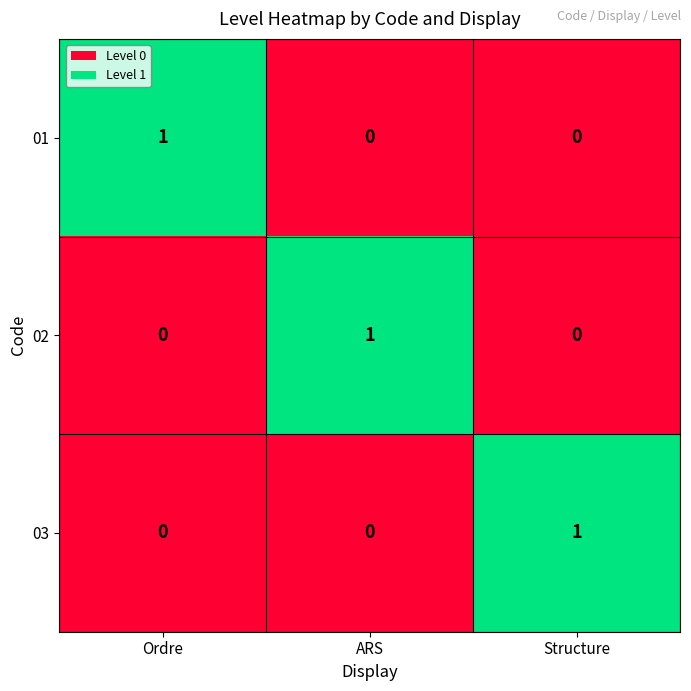

Reading left to right, list all the values displayed in this chart.

01: 1	0	0
02: 0	1	0
03: 0	0	1